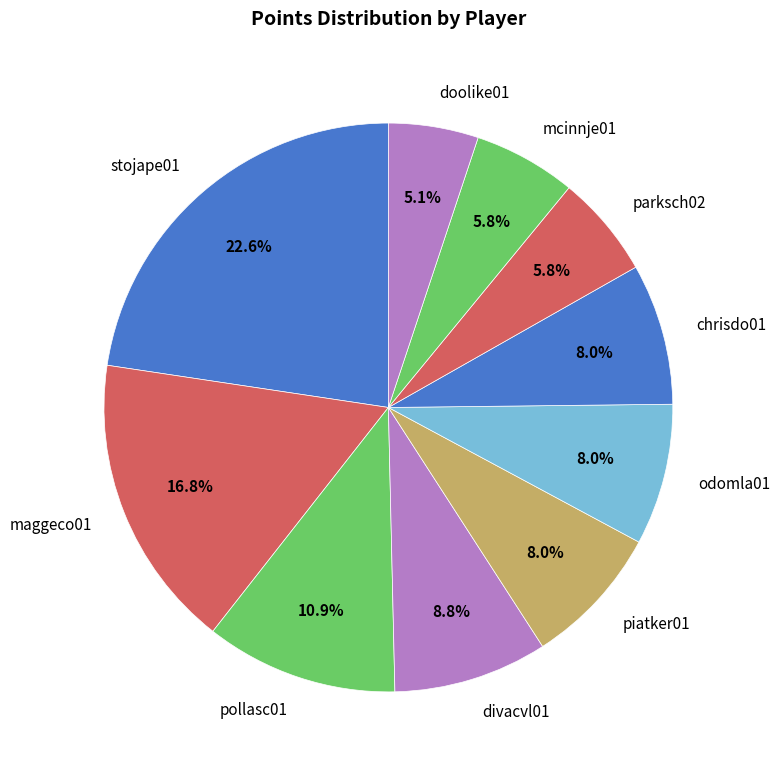

Which slice is the smallest?

doolike01